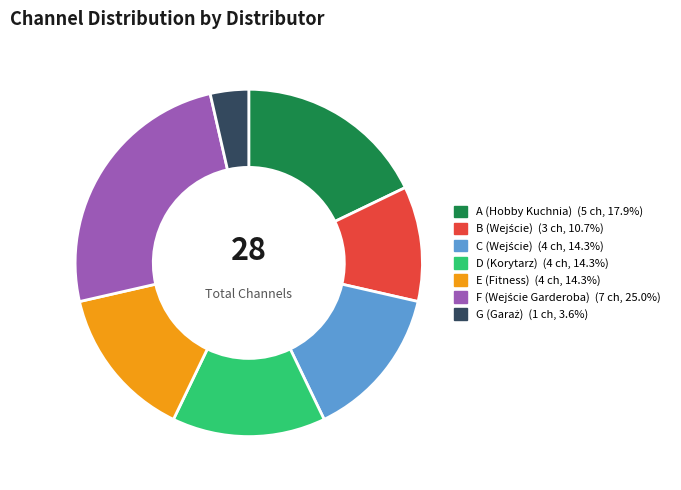

How many segments does this pie chart have?

7